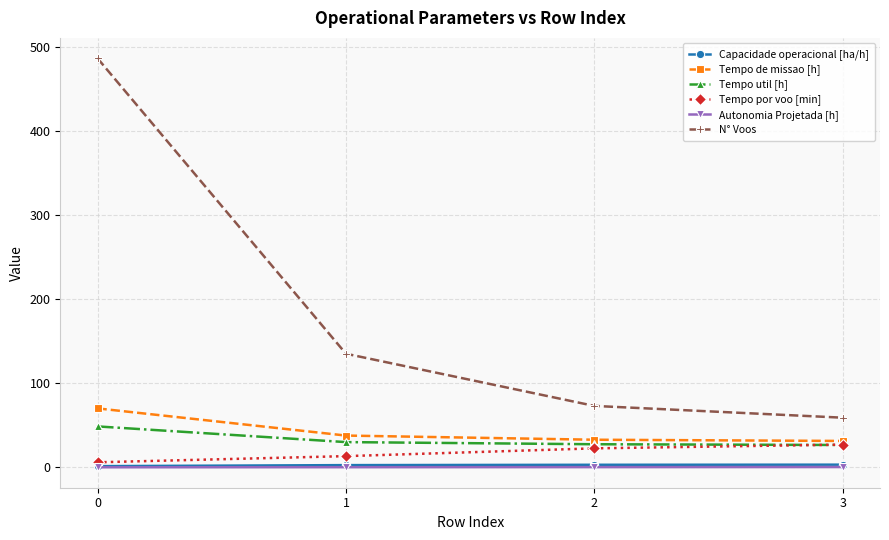

What are all the series names shown in the legend?

Capacidade operacional [ha/h], Tempo de missao [h], Tempo util [h], Tempo por voo [min], Autonomia Projetada [h], N° Voos